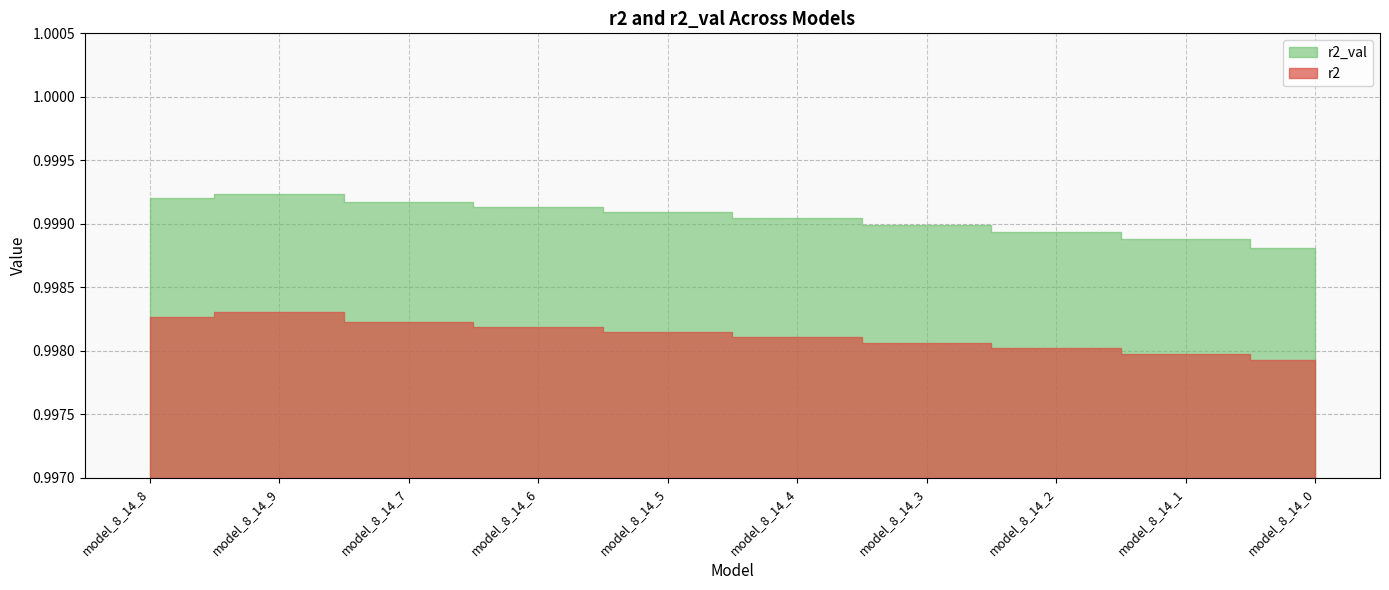

What is the value of the r2_val point at the 8th from the left?

1.0